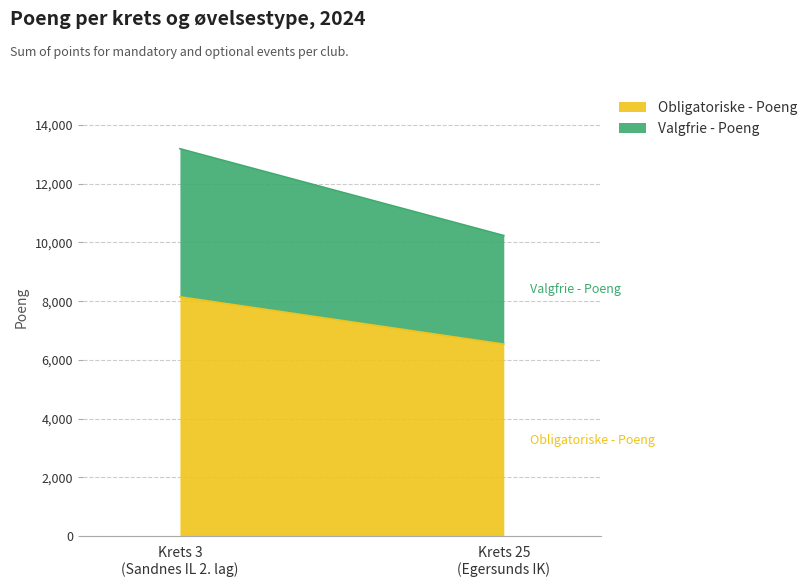

The Valgfrie - Poeng series shows 5041 at Krets 3. True or false?

True